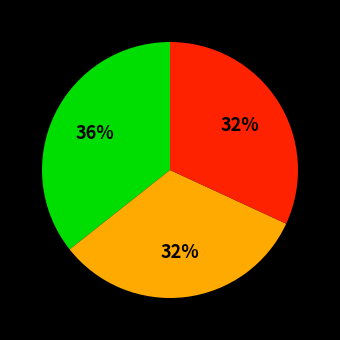

Is there any slice that represents more than half of the pie?

No